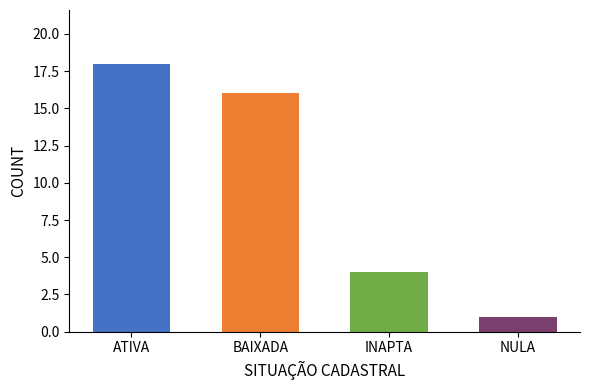

Rank the categories by value from lowest to highest.

NULA, INAPTA, BAIXADA, ATIVA